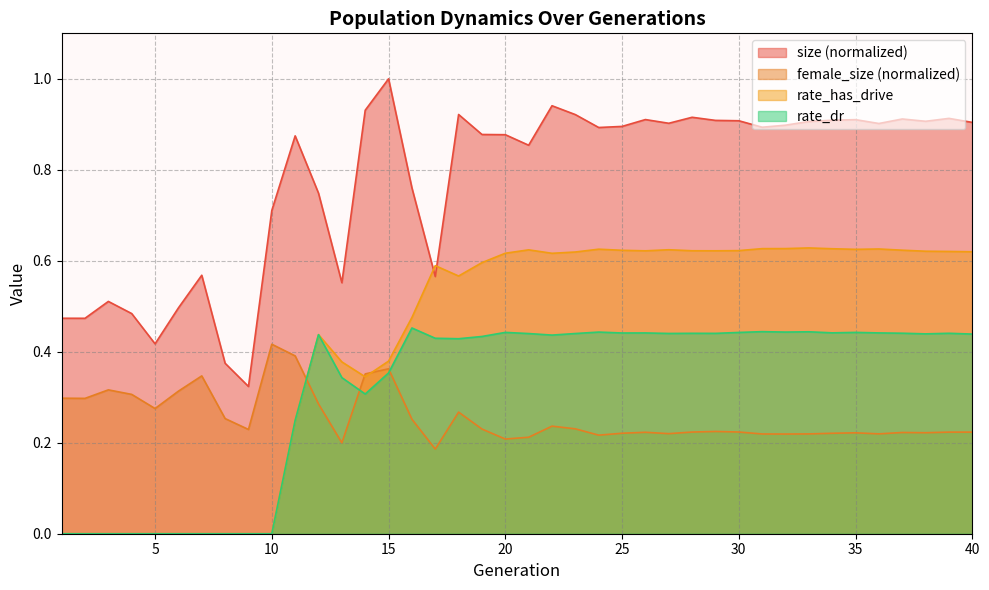

What is the difference between the maximum and minimum values in the female_size series?

0.2